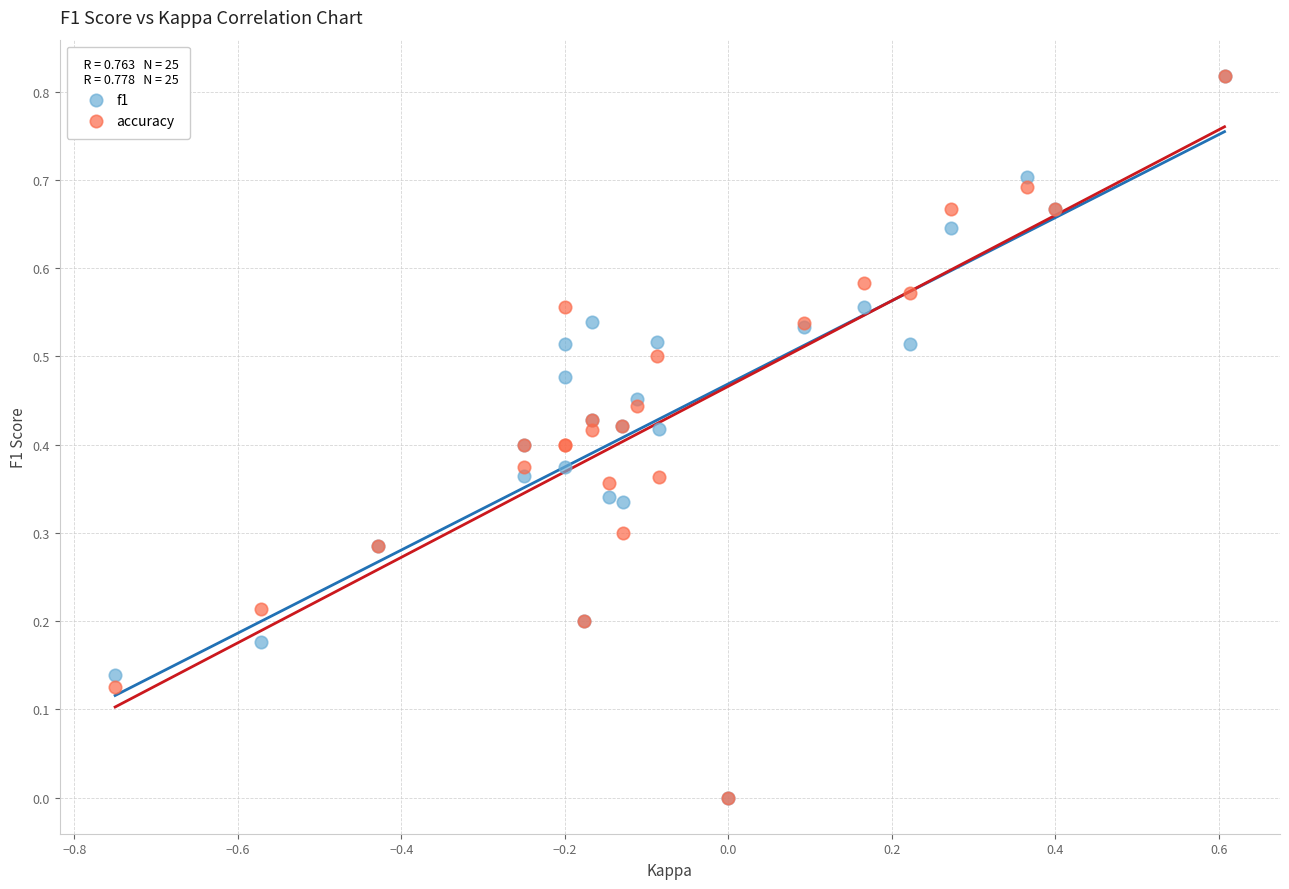

What are all the series names shown in the legend?

f1, accuracy